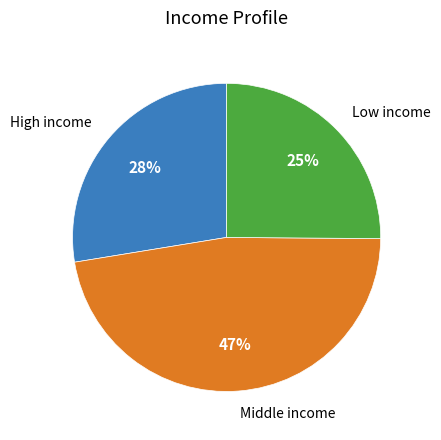

Is there any slice that represents more than half of the pie?

No